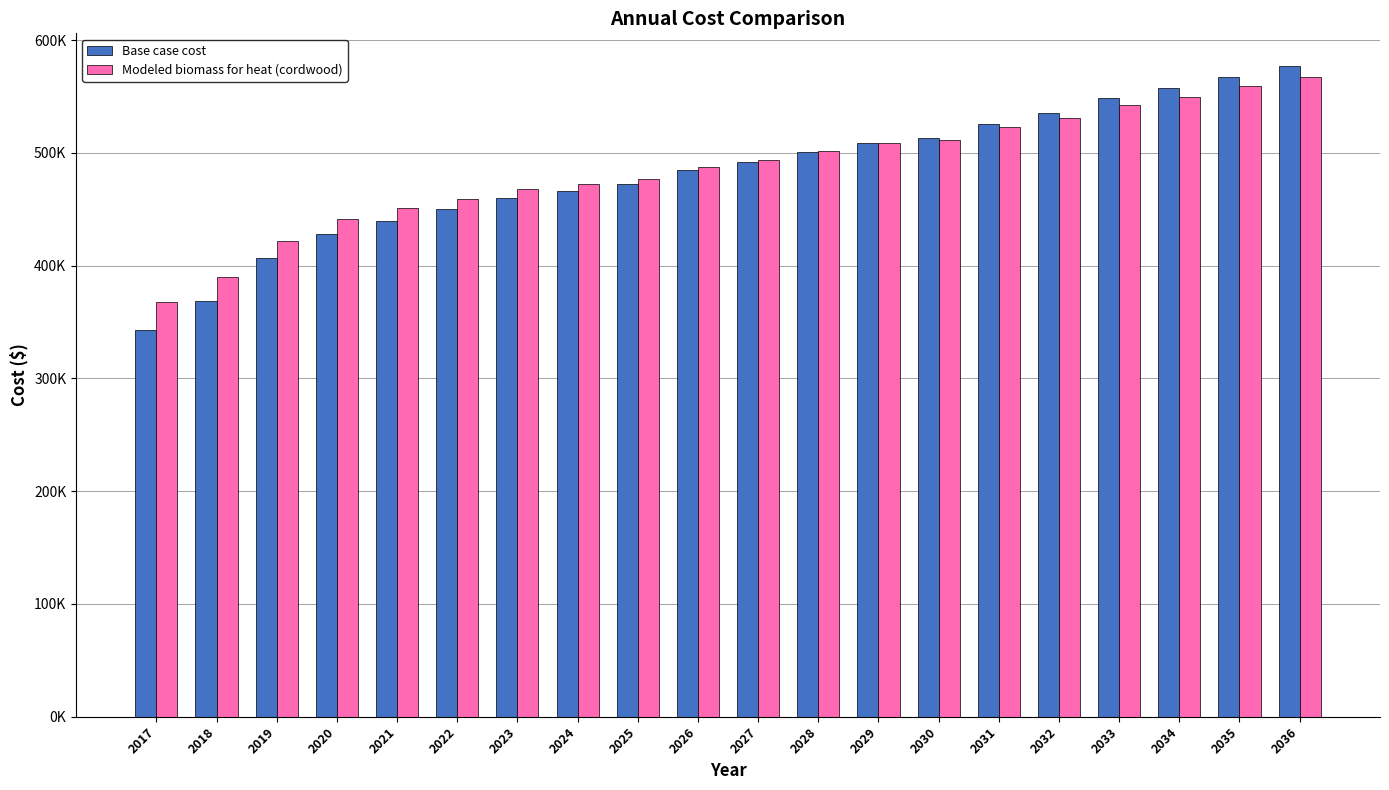

Reading left to right, transcribe all the data shown in this chart.

Base case cost: 342968.0	368741.7	406404.9	428032.1	440039.6	450043.2	460083.6	466140.9	472203.0	484491.5	491624.9	501042.6	509260.0	513376.3	526090.6	535420.0	548361.2	557771.0	567769.0	577253.5
Modeled biomass for heat (cordwood): 367877.4	389813.4	422206.9	440994.5	450902.1	459062.5	467757.4	472483.8	477229.2	487973.6	493697.0	501959.4	508672.4	511779.6	523014.4	530755.6	542241.2	550086.0	559013.1	566954.9